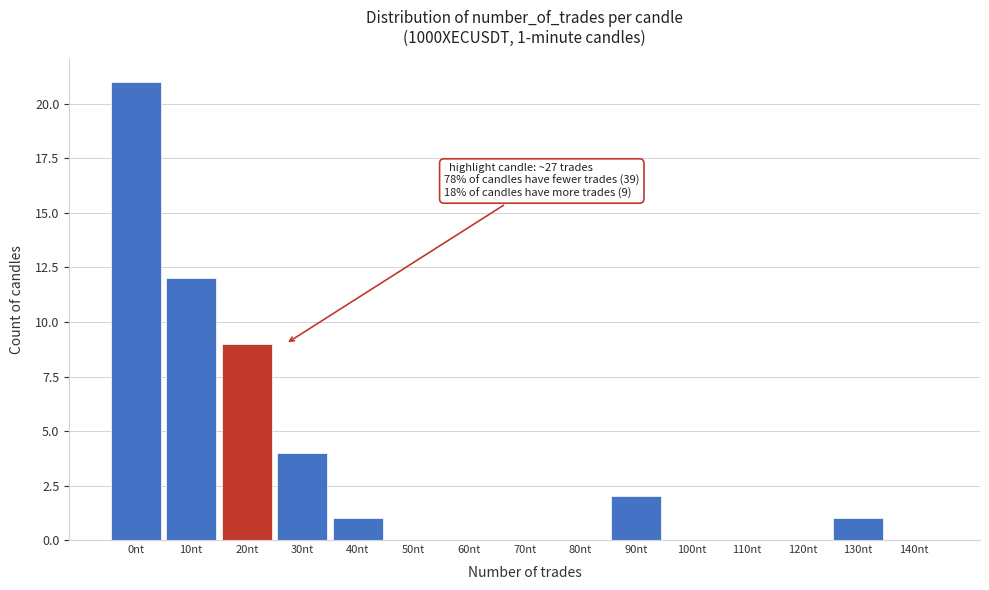

Reading left to right, list all the values displayed in this chart.

0nt=21	10nt=12	20nt=9	30nt=4	40nt=1	50nt=0	60nt=0	70nt=0	80nt=0	90nt=2	100nt=0	110nt=0	120nt=0	130nt=1	140nt=0